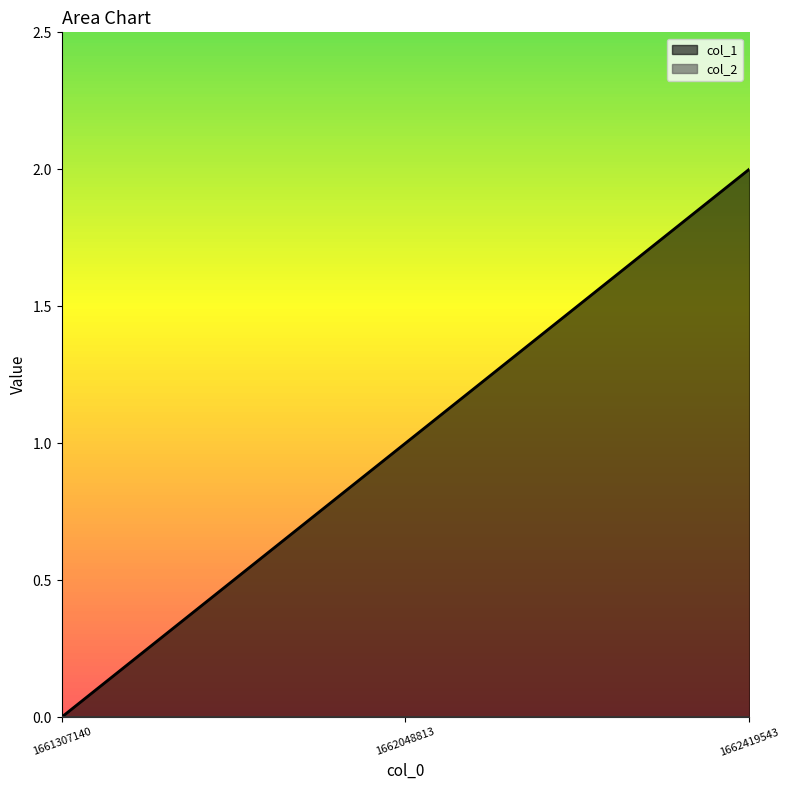

How many values are below 1?

1